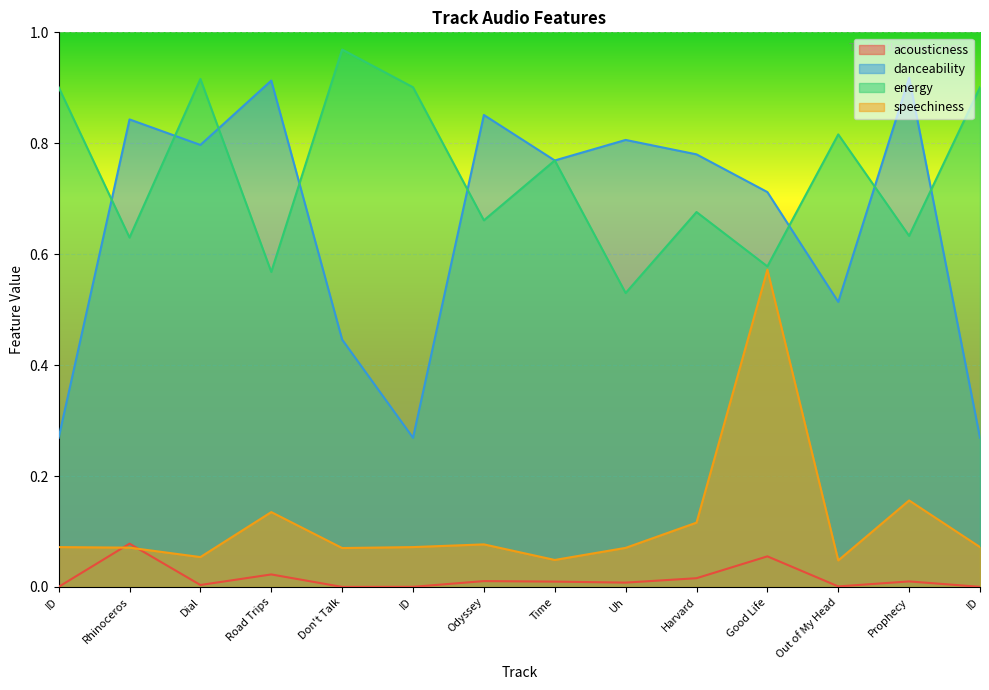

What value does the energy series have at Harvard?

0.7